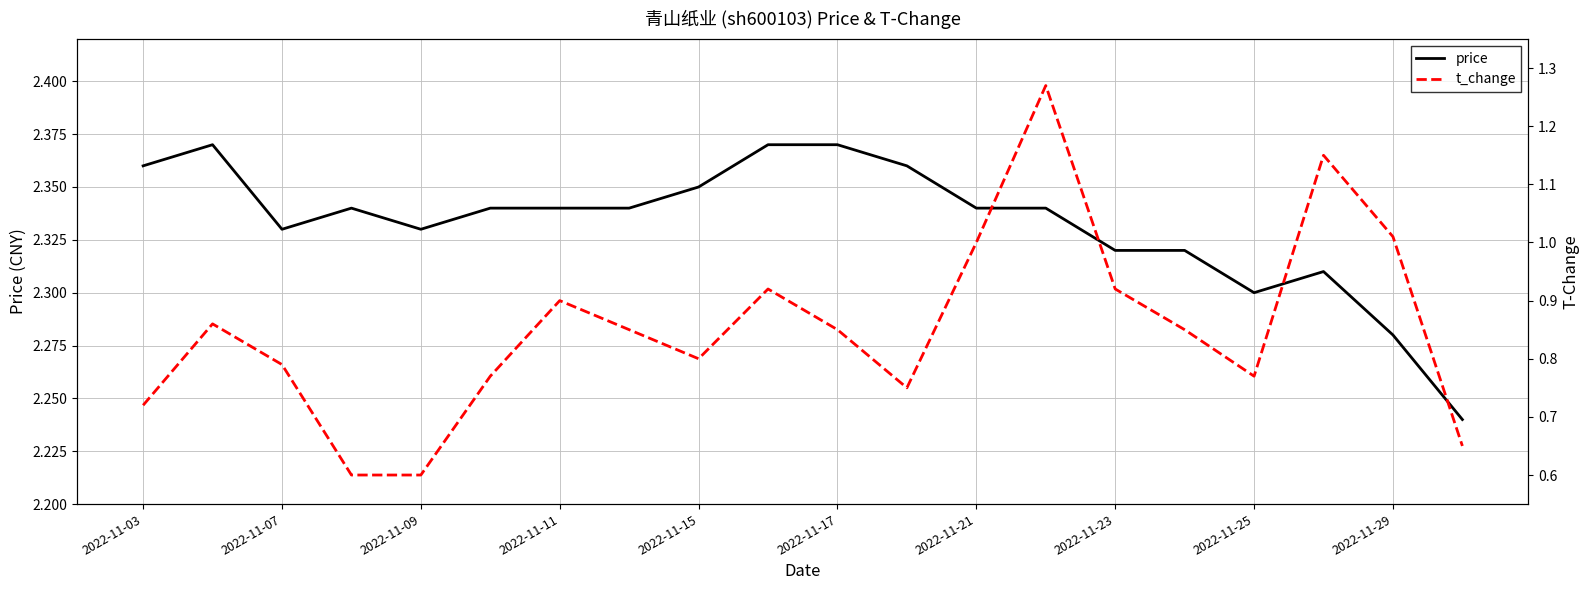

Is it true that price equals 2.3 at 2022-11-25?

True